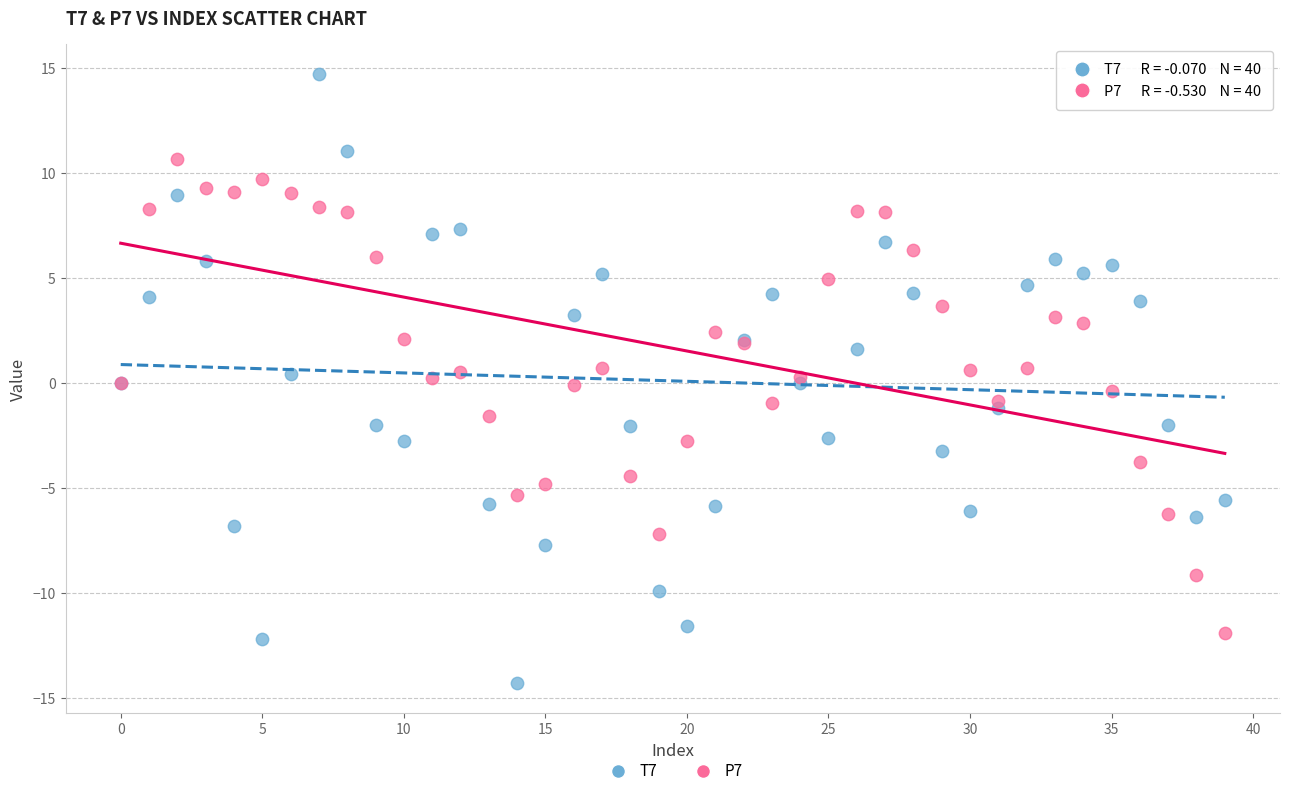

Which series has the largest Y range (max minus min)?

T7